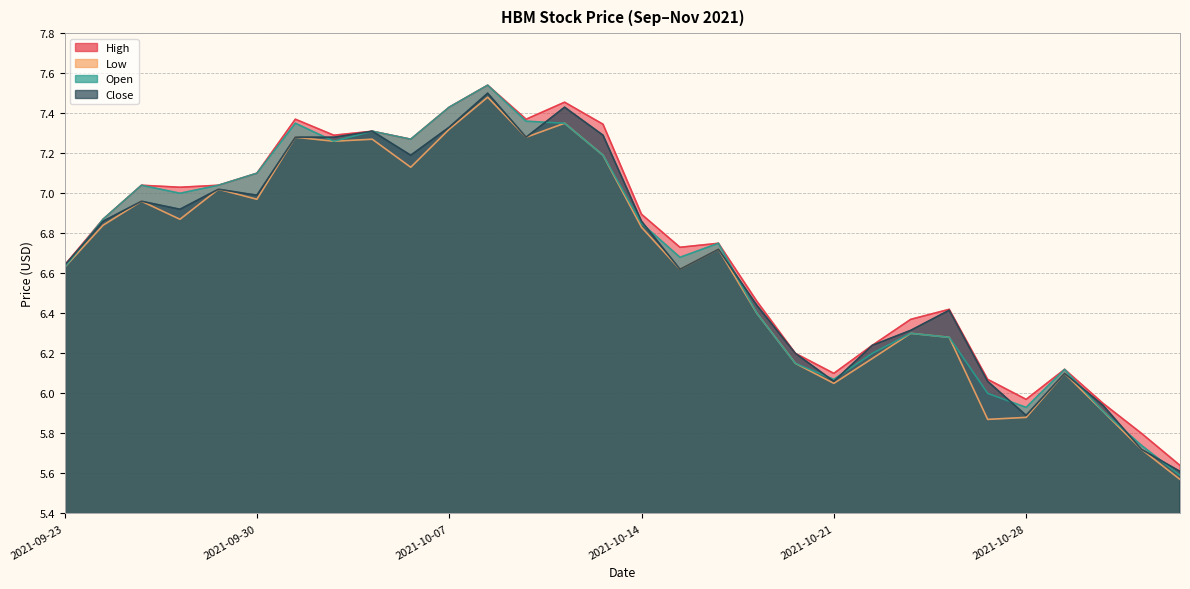

Reading left to right, list all the values displayed in this chart.

High: 2021-09-23=6.6	2021-09-24=6.9	2021-09-27=7.0	2021-09-28=7.0	2021-09-29=7.0	2021-09-30=7.1	2021-10-01=7.4	2021-10-04=7.3	2021-10-05=7.3	2021-10-06=7.3	2021-10-07=7.4	2021-10-08=7.5	2021-10-11=7.4	2021-10-12=7.5	2021-10-13=7.3	2021-10-14=6.9	2021-10-15=6.7	2021-10-18=6.8	2021-10-19=6.5	2021-10-20=6.2	2021-10-21=6.1	2021-10-22=6.2	2021-10-25=6.4	2021-10-26=6.4	2021-10-27=6.1	2021-10-28=6.0	2021-10-29=6.1	2021-11-01=6.0	2021-11-02=5.8	2021-11-03=5.6
Low: 2021-09-23=6.6	2021-09-24=6.8	2021-09-27=7.0	2021-09-28=6.9	2021-09-29=7.0	2021-09-30=7.0	2021-10-01=7.3	2021-10-04=7.3	2021-10-05=7.3	2021-10-06=7.1	2021-10-07=7.3	2021-10-08=7.5	2021-10-11=7.3	2021-10-12=7.3	2021-10-13=7.2	2021-10-14=6.8	2021-10-15=6.6	2021-10-18=6.7	2021-10-19=6.4	2021-10-20=6.2	2021-10-21=6.0	2021-10-22=6.2	2021-10-25=6.3	2021-10-26=6.3	2021-10-27=5.9	2021-10-28=5.9	2021-10-29=6.1	2021-11-01=5.9	2021-11-02=5.7	2021-11-03=5.6
Open: 2021-09-23=6.6	2021-09-24=6.9	2021-09-27=7.0	2021-09-28=7.0	2021-09-29=7.0	2021-09-30=7.1	2021-10-01=7.3	2021-10-04=7.3	2021-10-05=7.3	2021-10-06=7.3	2021-10-07=7.4	2021-10-08=7.5	2021-10-11=7.4	2021-10-12=7.3	2021-10-13=7.2	2021-10-14=6.8	2021-10-15=6.7	2021-10-18=6.8	2021-10-19=6.4	2021-10-20=6.2	2021-10-21=6.1	2021-10-22=6.2	2021-10-25=6.3	2021-10-26=6.3	2021-10-27=6.0	2021-10-28=5.9	2021-10-29=6.1	2021-11-01=5.9	2021-11-02=5.7	2021-11-03=5.6
Close: 2021-09-23=6.6	2021-09-24=6.9	2021-09-27=7.0	2021-09-28=6.9	2021-09-29=7.0	2021-09-30=7.0	2021-10-01=7.3	2021-10-04=7.3	2021-10-05=7.3	2021-10-06=7.2	2021-10-07=7.3	2021-10-08=7.5	2021-10-11=7.3	2021-10-12=7.4	2021-10-13=7.3	2021-10-14=6.9	2021-10-15=6.6	2021-10-18=6.7	2021-10-19=6.4	2021-10-20=6.2	2021-10-21=6.1	2021-10-22=6.2	2021-10-25=6.3	2021-10-26=6.4	2021-10-27=6.1	2021-10-28=5.9	2021-10-29=6.1	2021-11-01=5.9	2021-11-02=5.7	2021-11-03=5.6